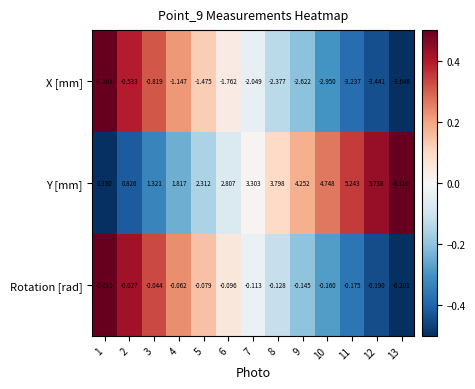

At 8, list the series in order from smallest to largest.

X [mm], Rotation [rad], Y [mm]